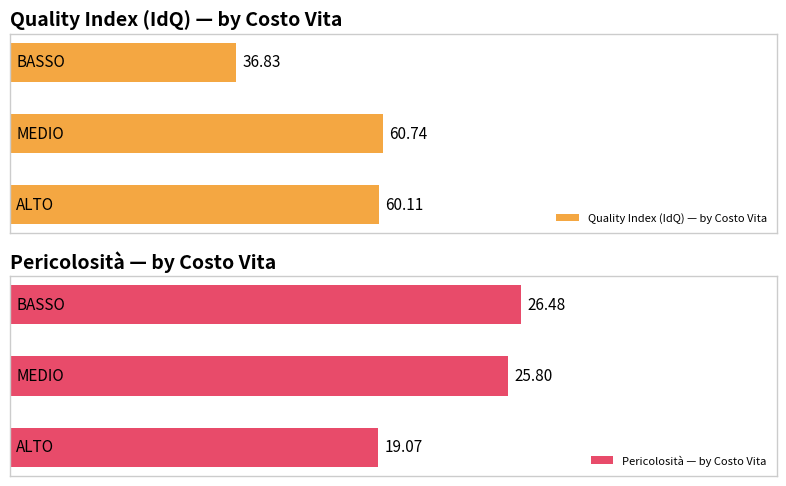

The Pericolosità — by Costo Vita series shows 45.7 at 2. True or false?

False